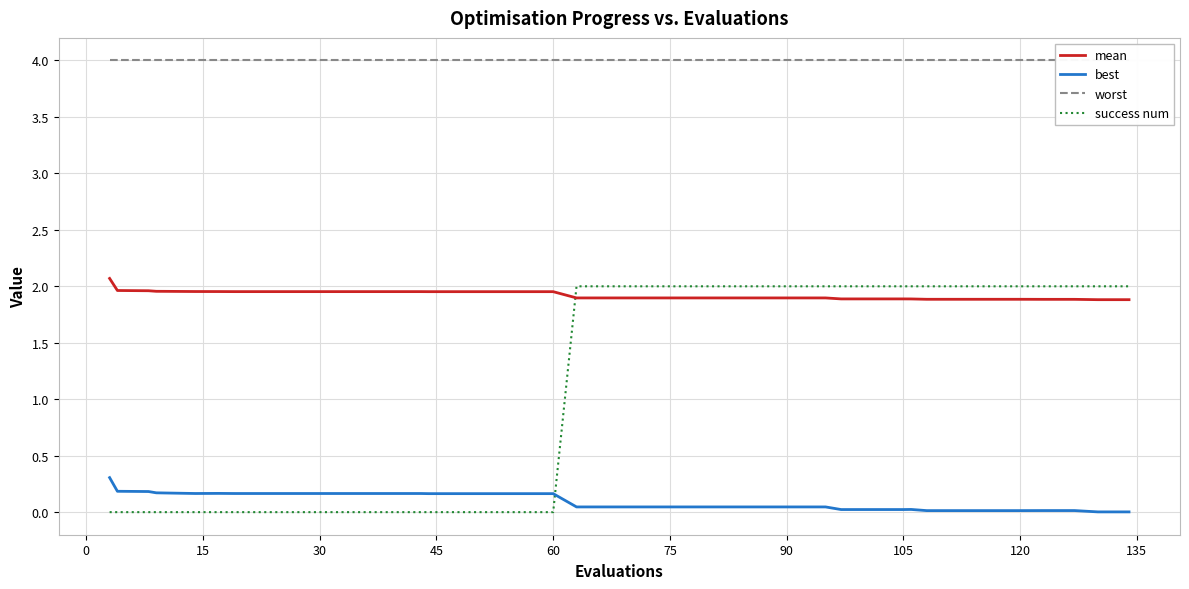

True or false: mean and success num cross at least once.

True